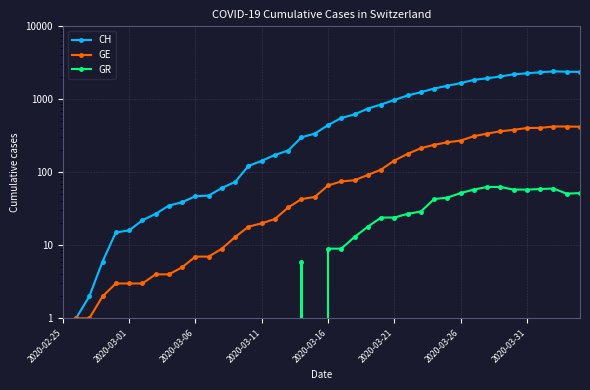

Rank the series at 2020-03-16 from highest to lowest value.

CH, GE, GR